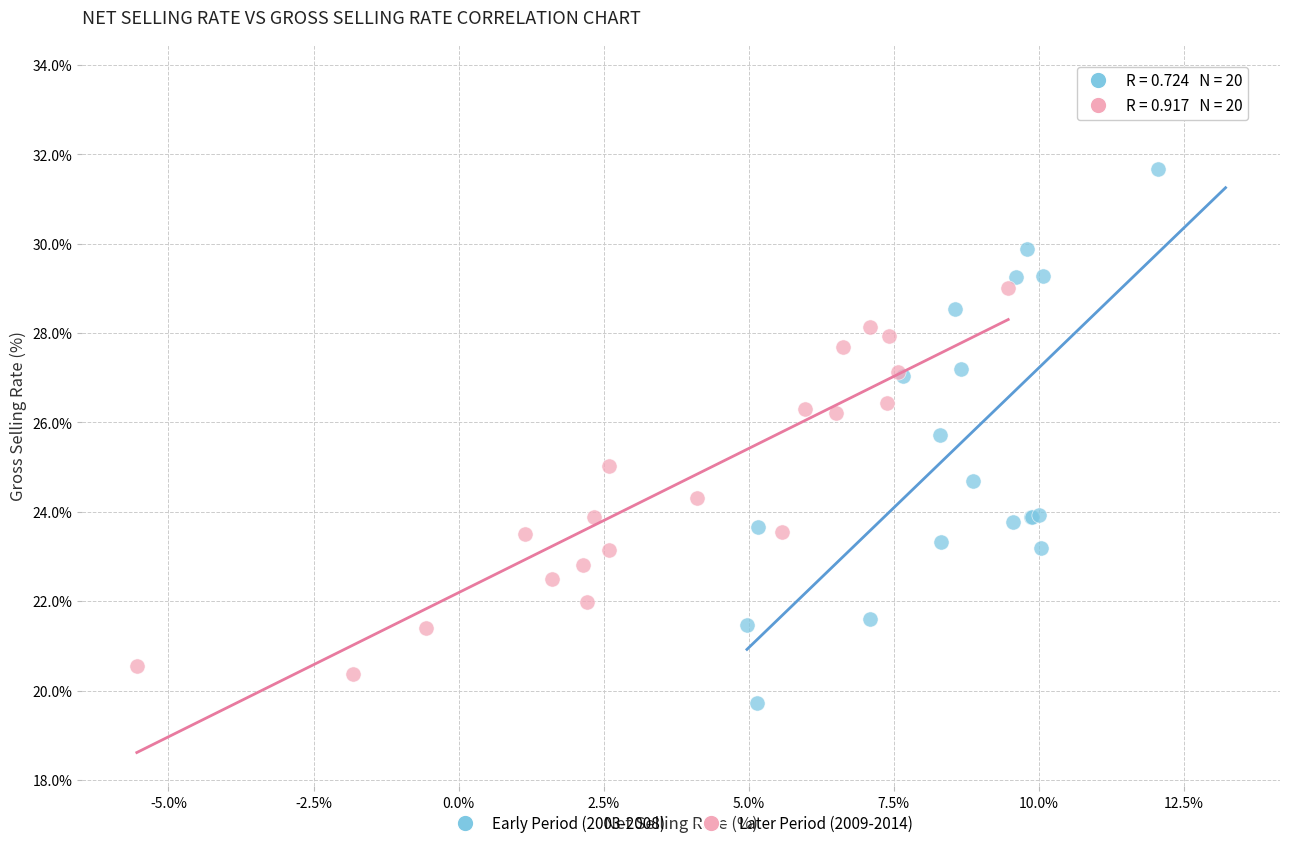

Which series contains the lowest Y value?

Early Period (2003-2008)